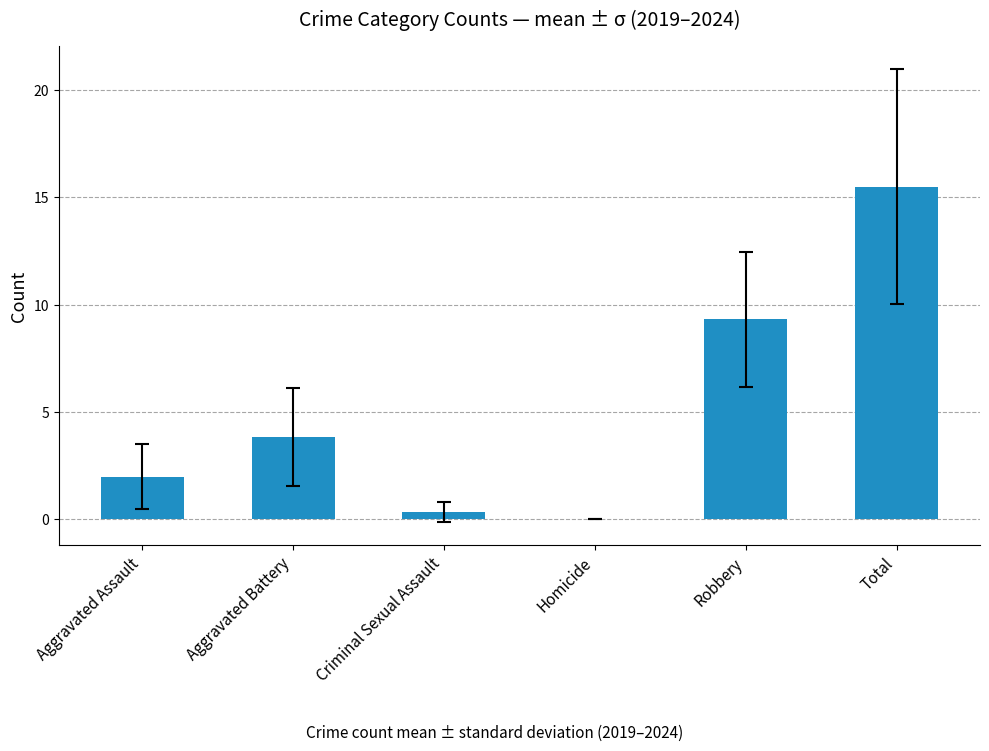

At which label is the value closest to 7?

Robbery